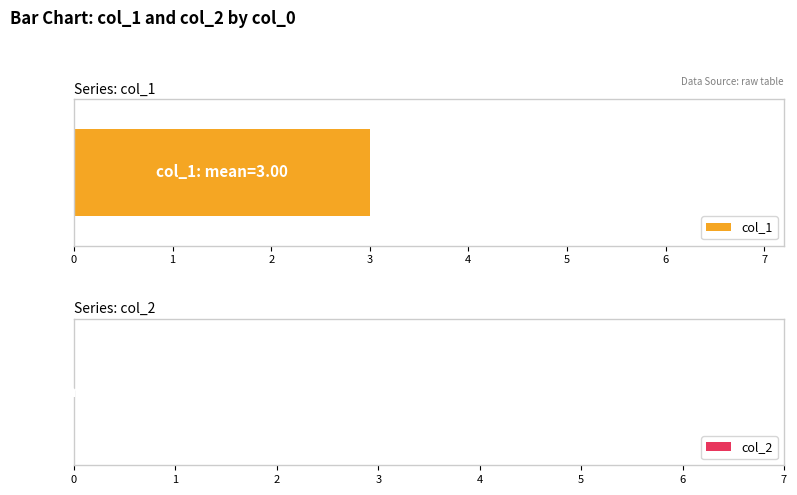

Which series has the largest range (max minus min)?

col_1